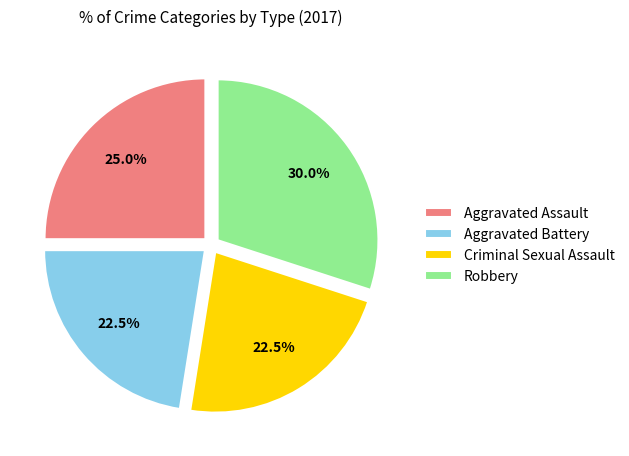

The Aggravated Assault slice represents 19% of the pie. True or false?

False